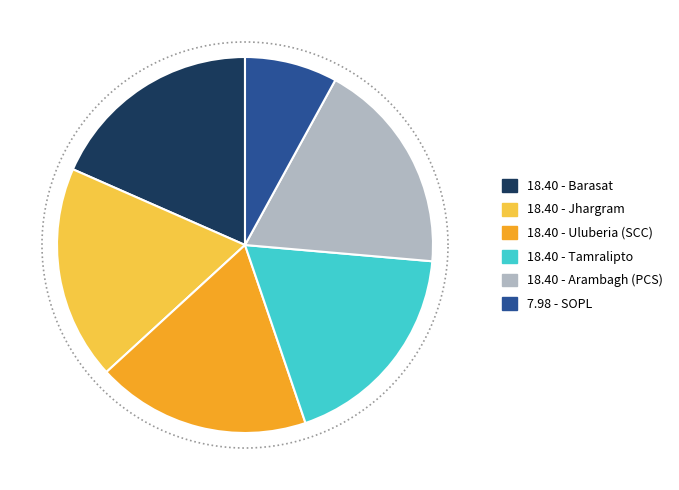

Between Tamralipto and SOPL, which is larger?

Tamralipto